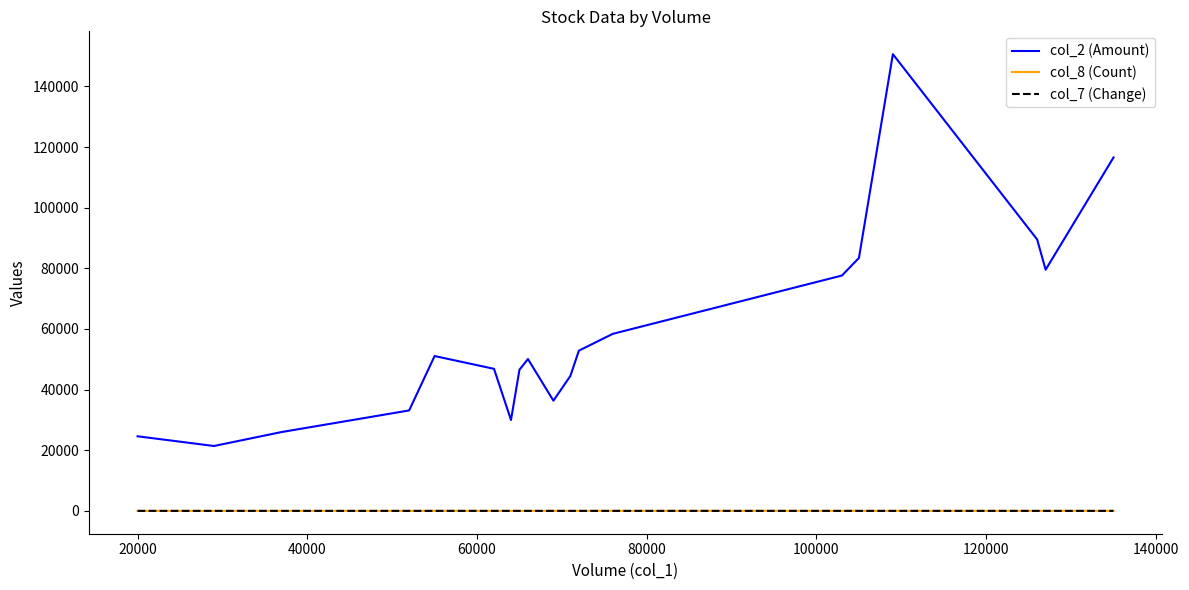

What are all the series names shown in the legend?

col_2 (Amount), col_8 (Count), col_7 (Change)